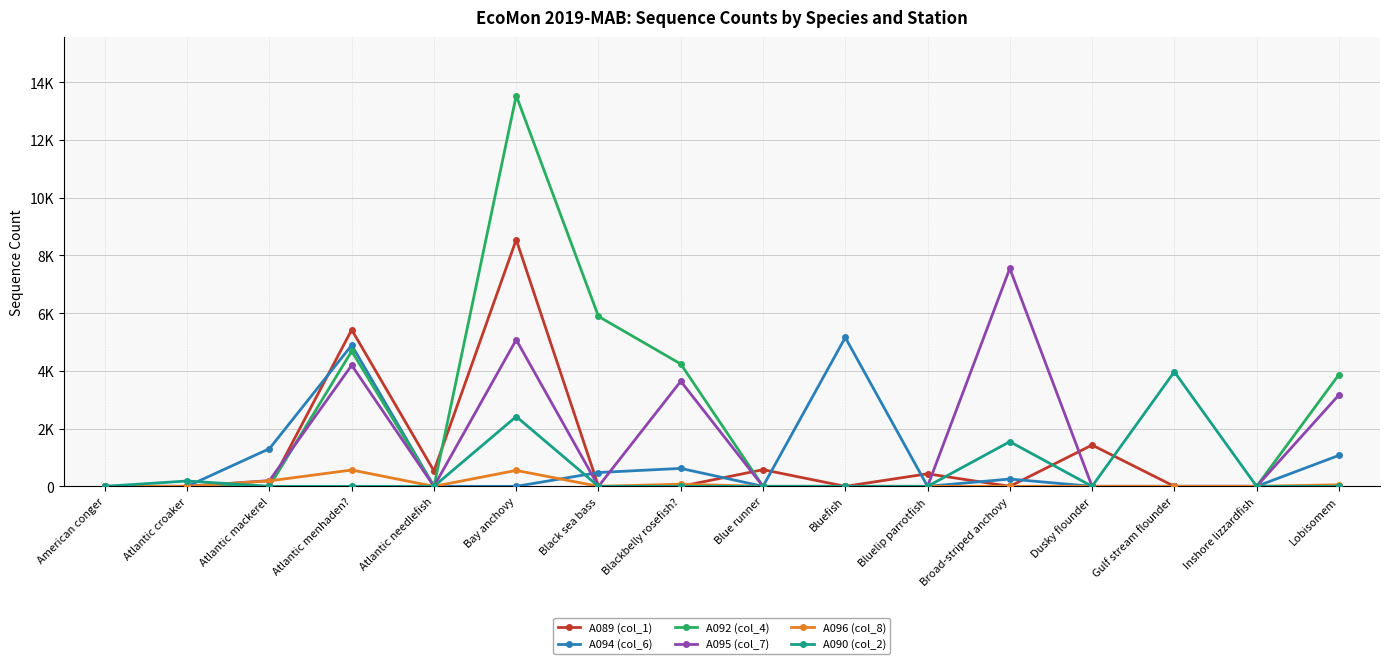

The A096 (col_8) series shows 0 at Bluefish. True or false?

True